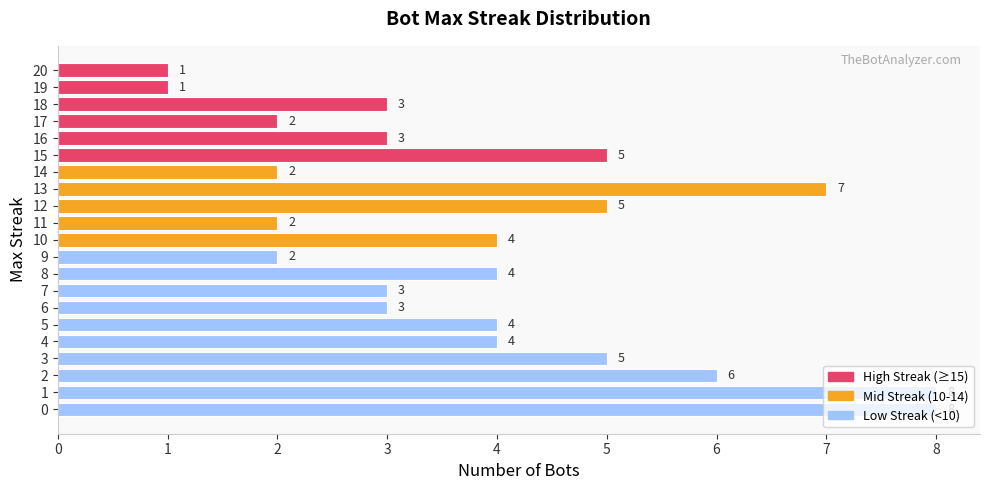

What is the change in value from 2 to 13?

+1